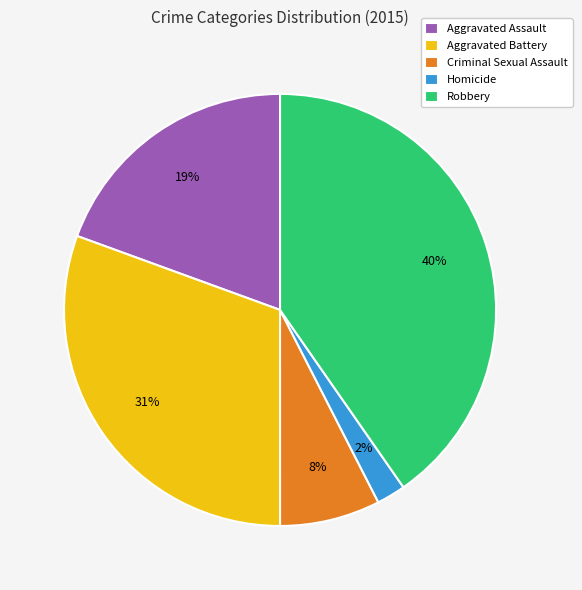

Which category has the biggest portion of the pie?

Robbery